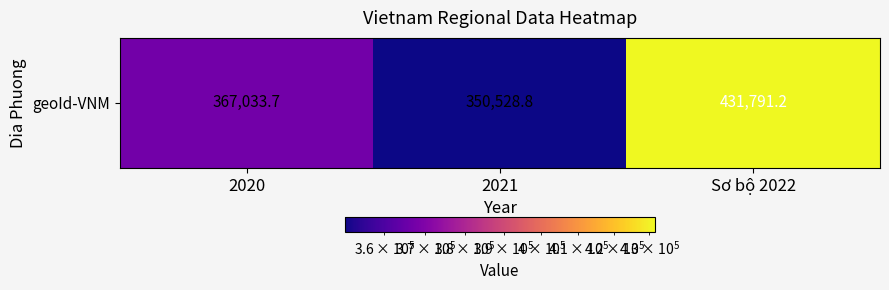

Where does the data first go above 367033?

2020